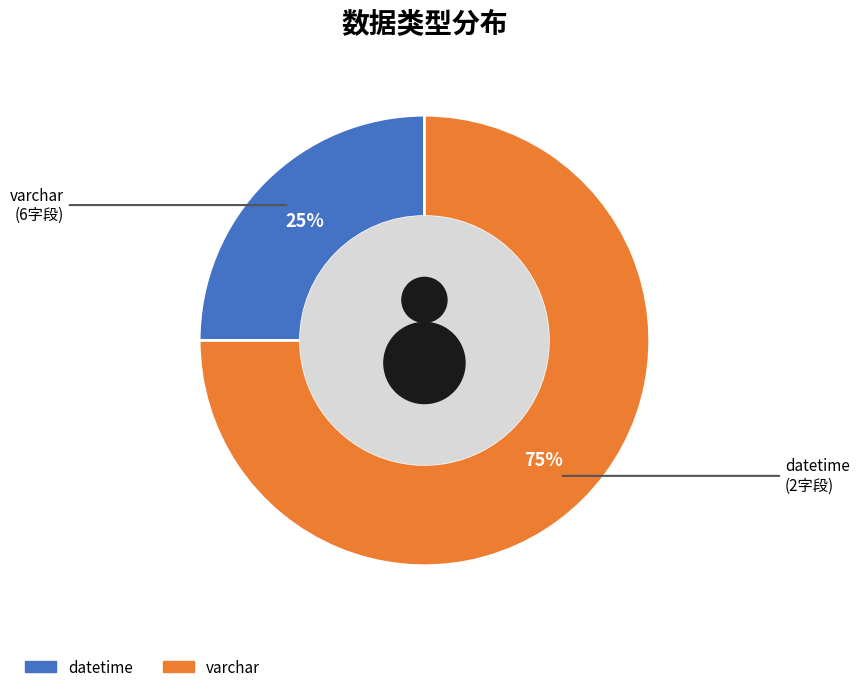

Do varchar and datetime together represent more than half of the pie?

Yes